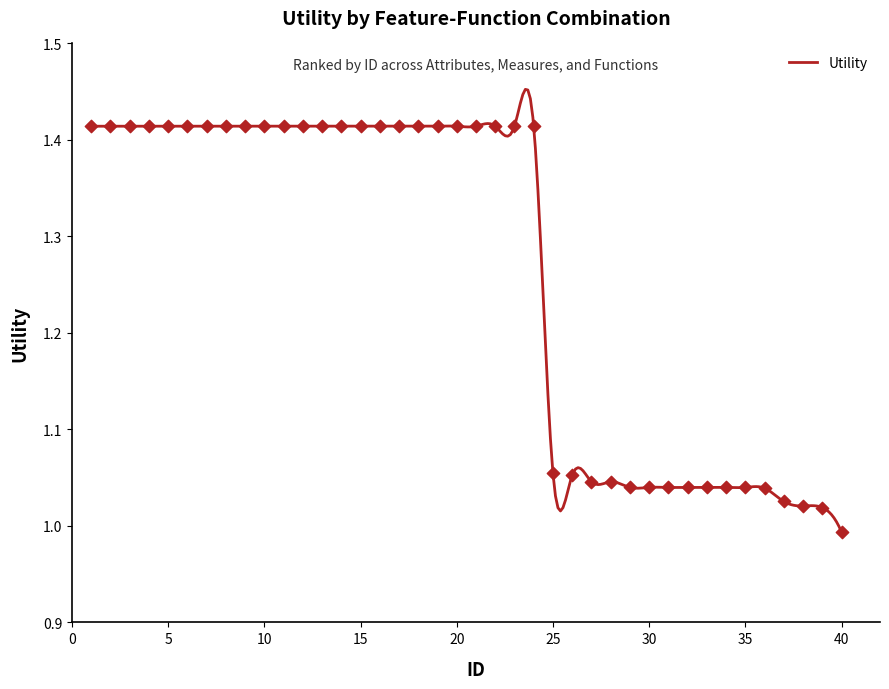

Between 34 and 18, which is larger?

18